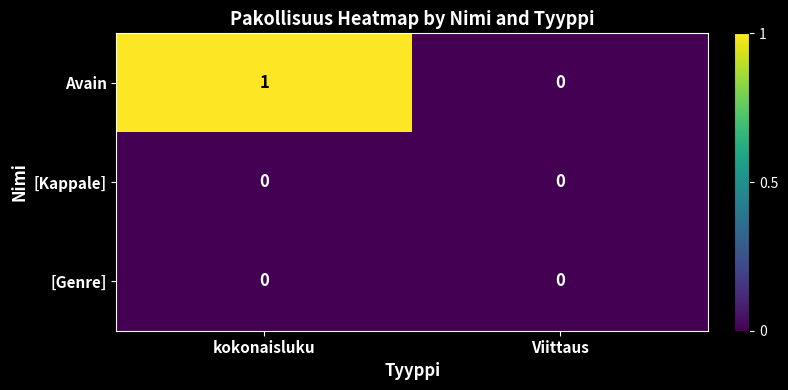

True or false: [Genre] has a value of 0 at Viittaus.

True